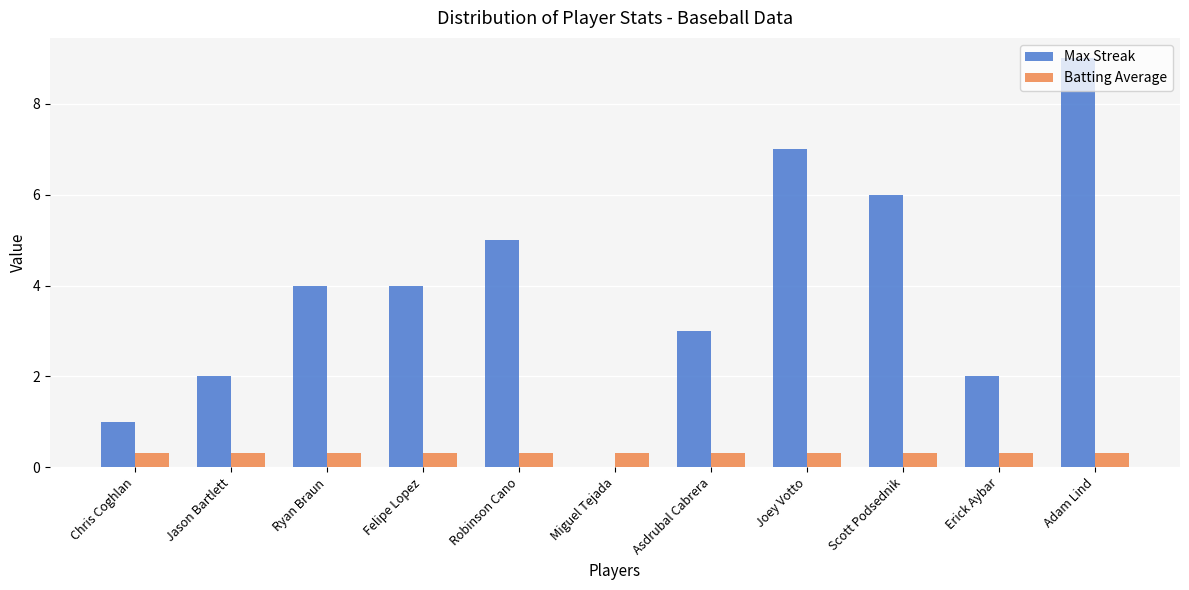

Reading left to right, list all the values displayed in this chart.

Max Streak: Chris Coghlan=1.0	Jason Bartlett=2.0	Ryan Braun=4.0	Felipe Lopez=4.0	Robinson Cano=5.0	Miguel Tejada=0.0	Asdrubal Cabrera=3.0	Joey Votto=7.0	Scott Podsednik=6.0	Erick Aybar=2.0	Adam Lind=9.0
Batting Average: Chris Coghlan=0.3	Jason Bartlett=0.3	Ryan Braun=0.3	Felipe Lopez=0.3	Robinson Cano=0.3	Miguel Tejada=0.3	Asdrubal Cabrera=0.3	Joey Votto=0.3	Scott Podsednik=0.3	Erick Aybar=0.3	Adam Lind=0.3